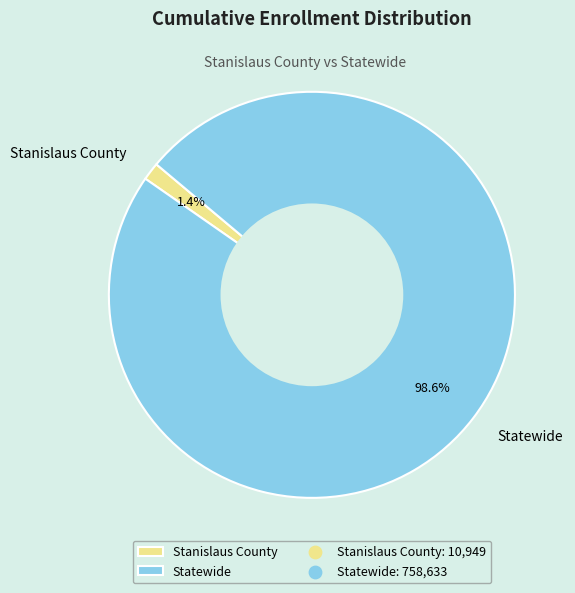

Between Stanislaus County and Statewide, which is larger?

Statewide